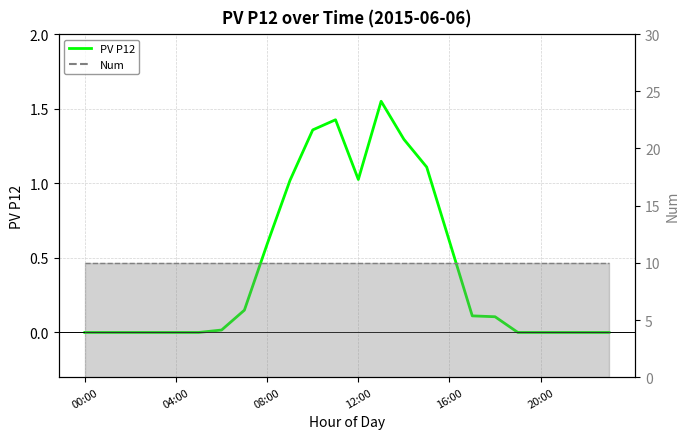

What value does the PV P12 series have at 17?

0.1